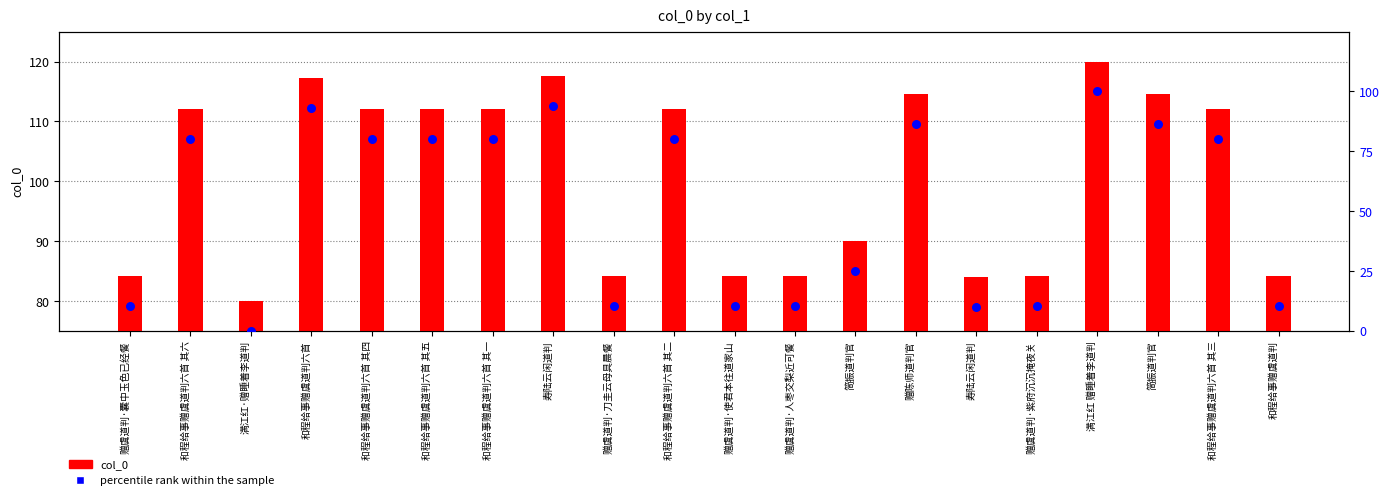

At how many categories does at least one series exceed 21?

20